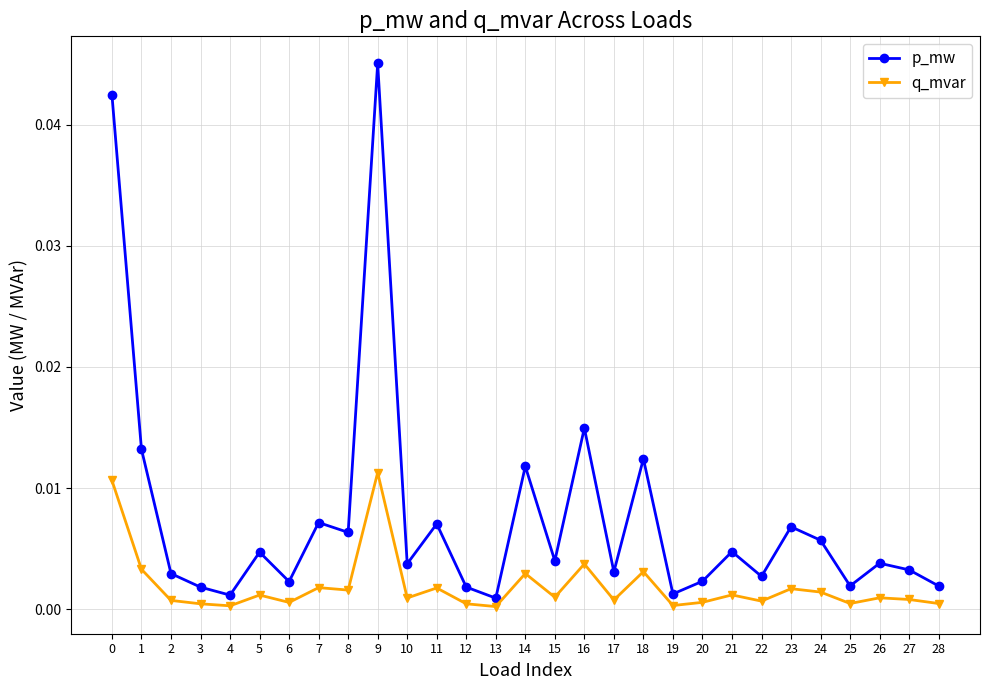

The value of p_mw at 9 is 0.0. True or false?

True